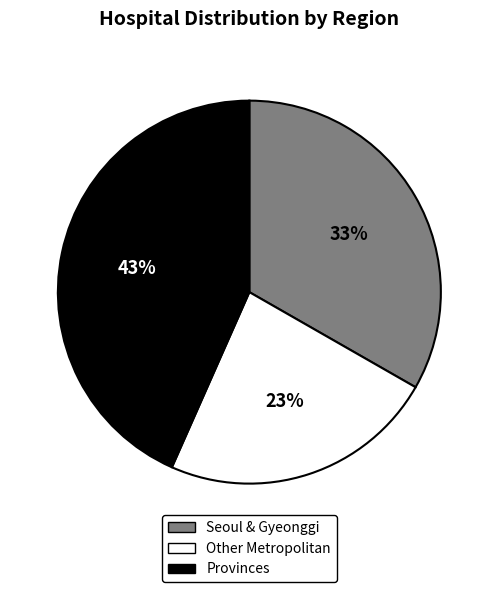

Is there a majority slice in this chart?

No